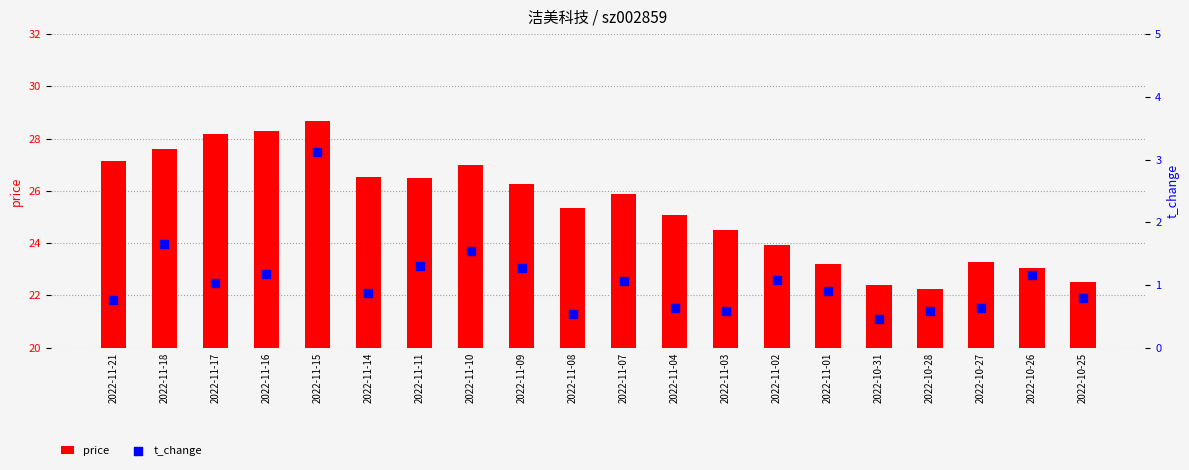

What is the total value across all series at 2022-11-07?

27.0